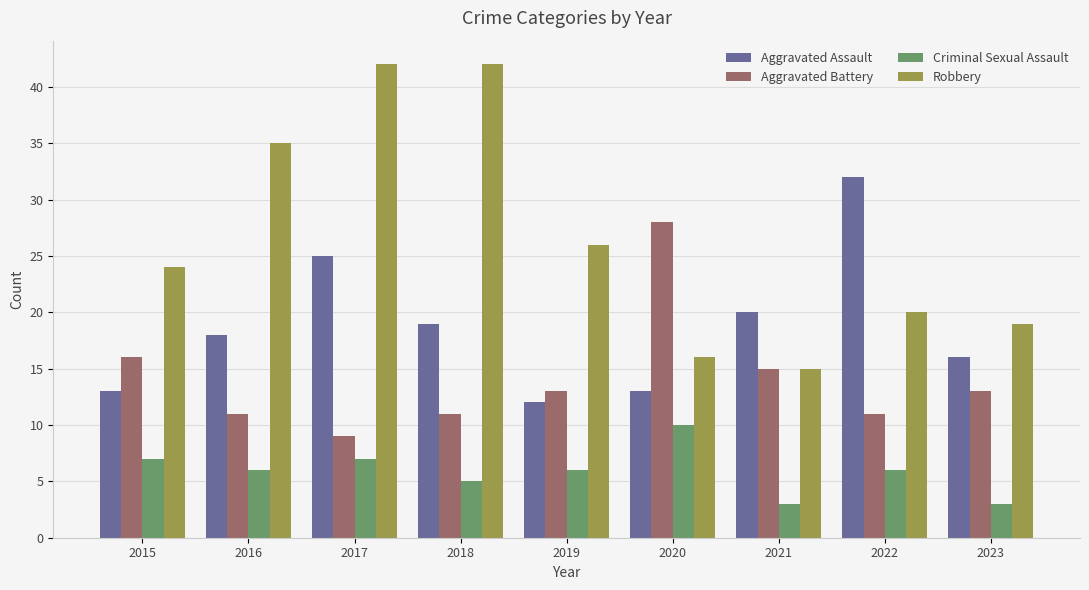

Between 2021 and 2022, which series saw the biggest shift?

Aggravated Assault